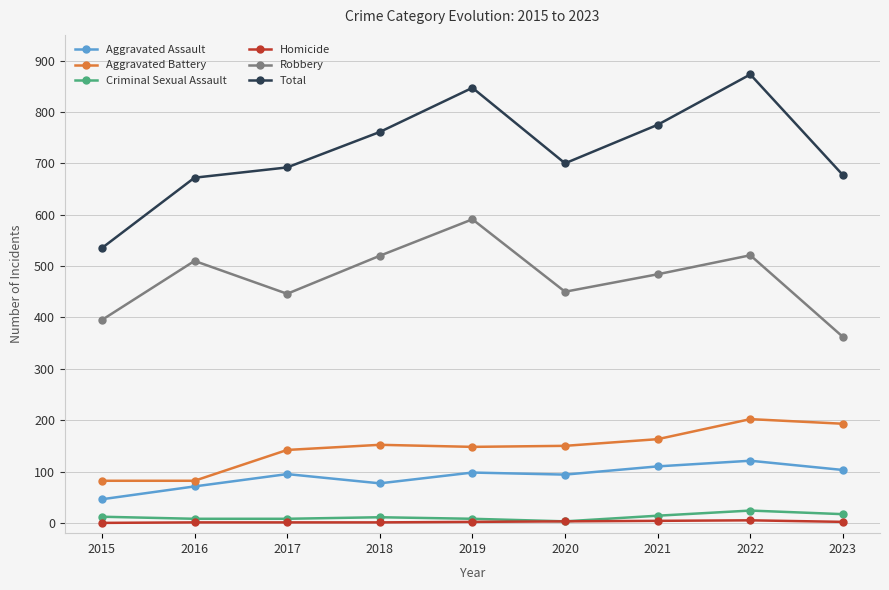

What is the greatest value displayed?

873